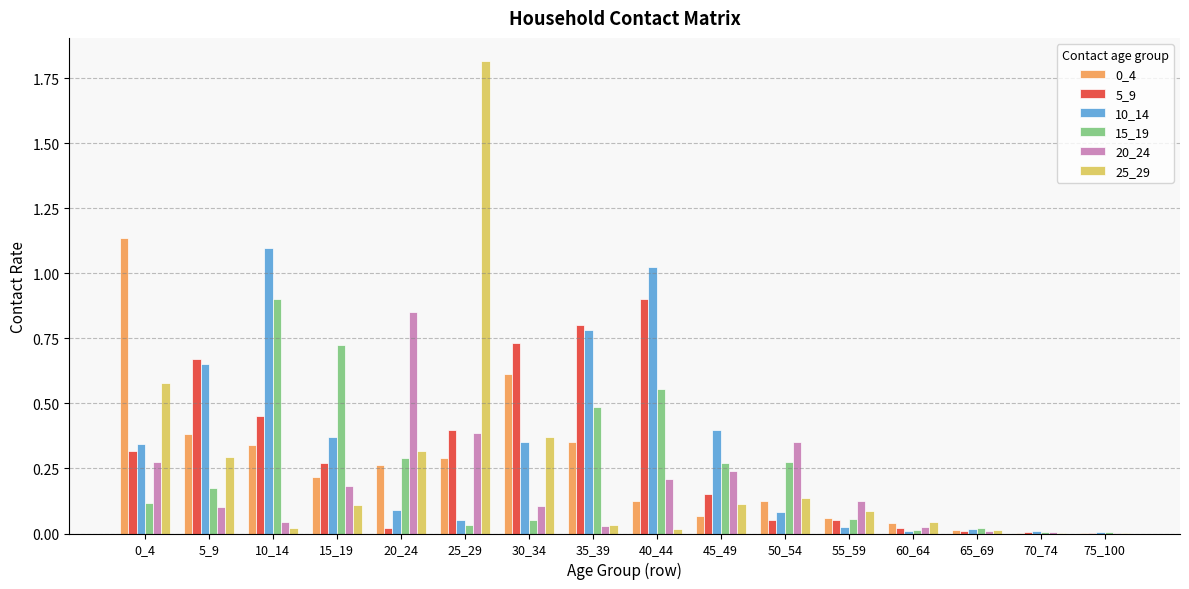

What is the sum of all 5_9 values?

4.9